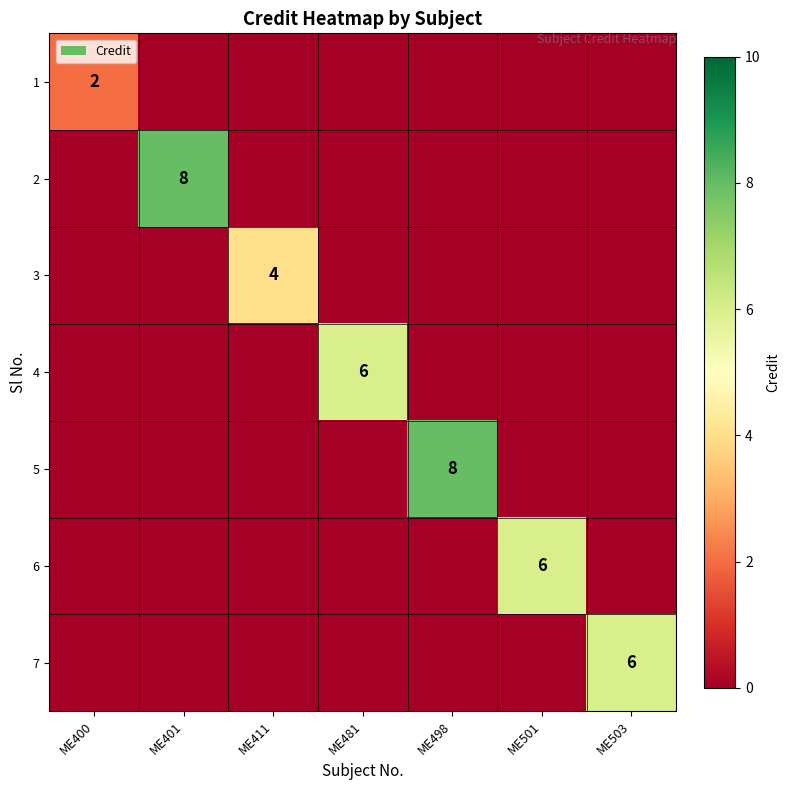

At how many categories does at least one series exceed 0?

7